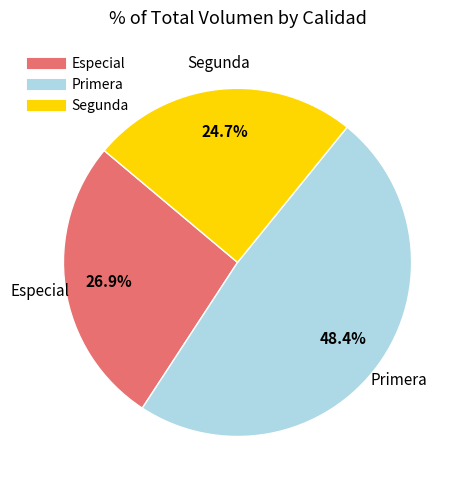

Is the sum of Primera and Segunda greater than half?

Yes